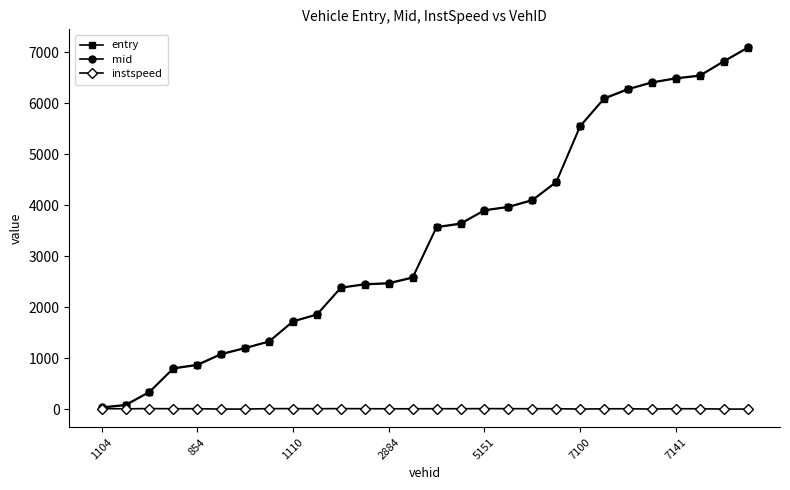

What are all the series names shown in the legend?

entry, mid, instspeed